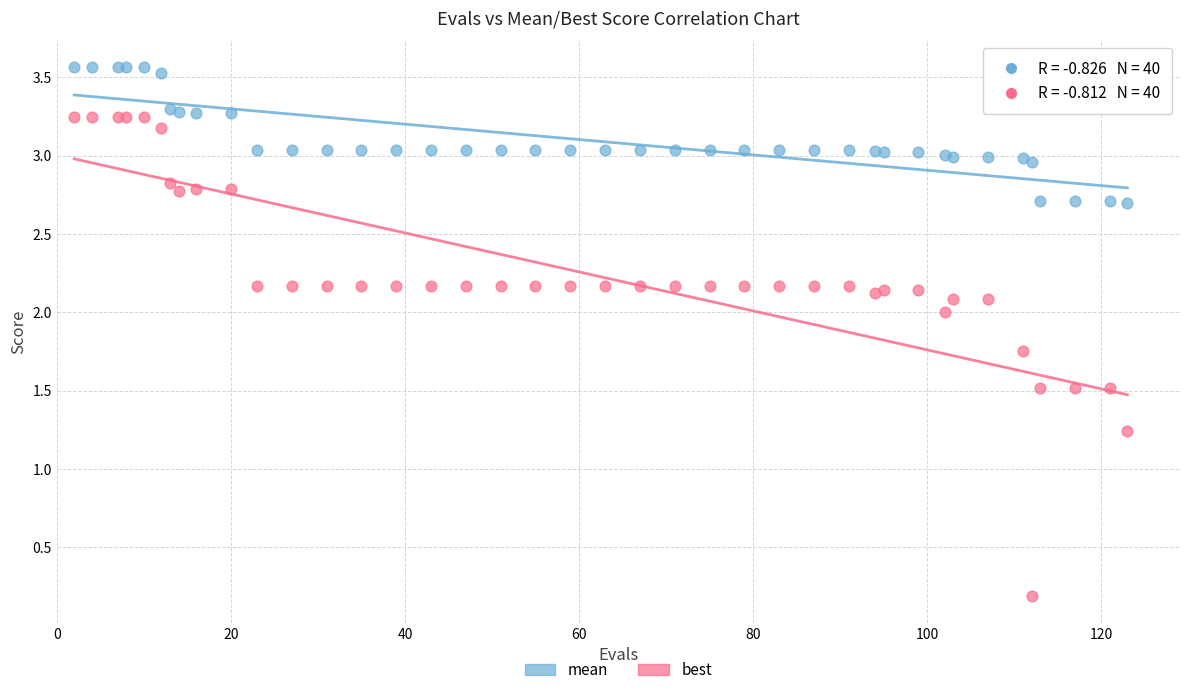

Which series reaches the minimum Y coordinate?

best